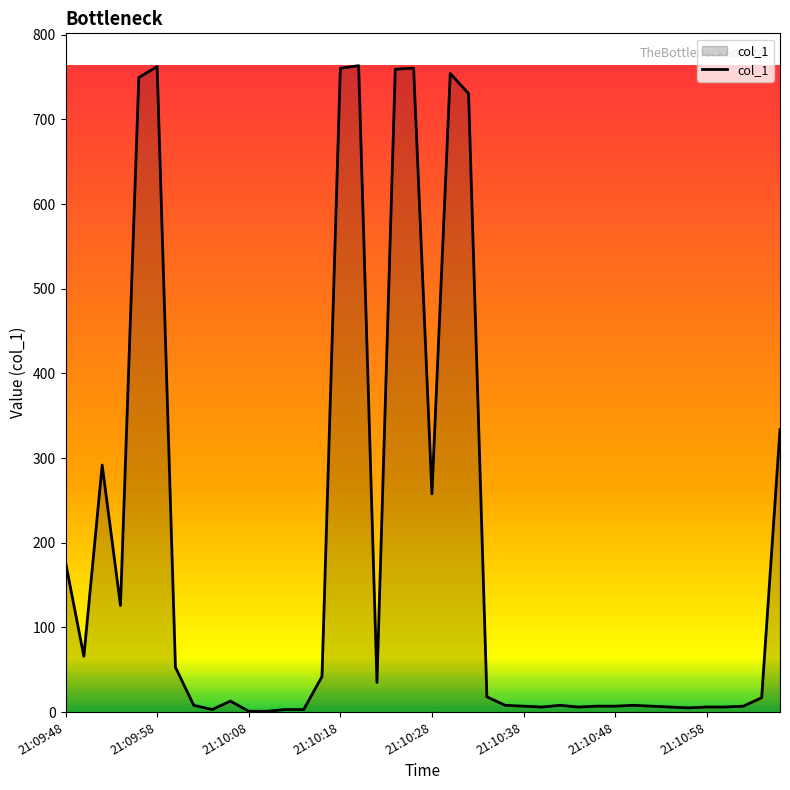

What is the greatest value displayed?

763.6